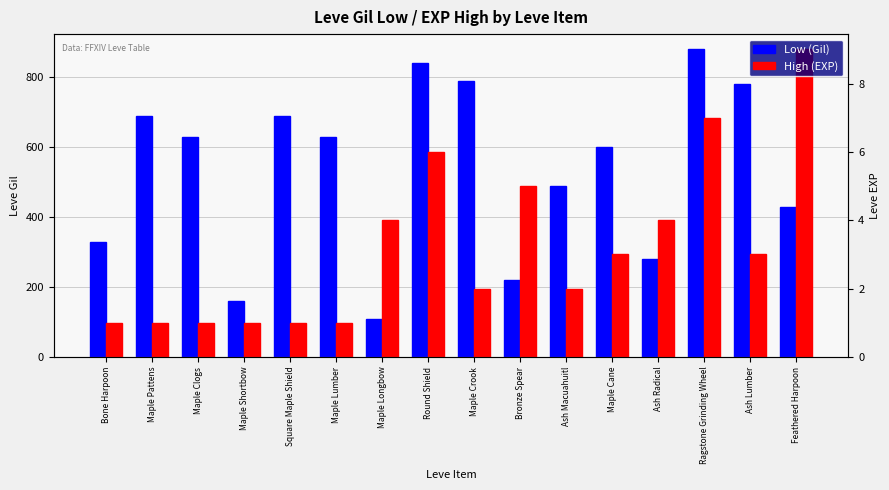

What is the sum of the High (EXP) values at Maple Pattens and Maple Clogs?

195.6